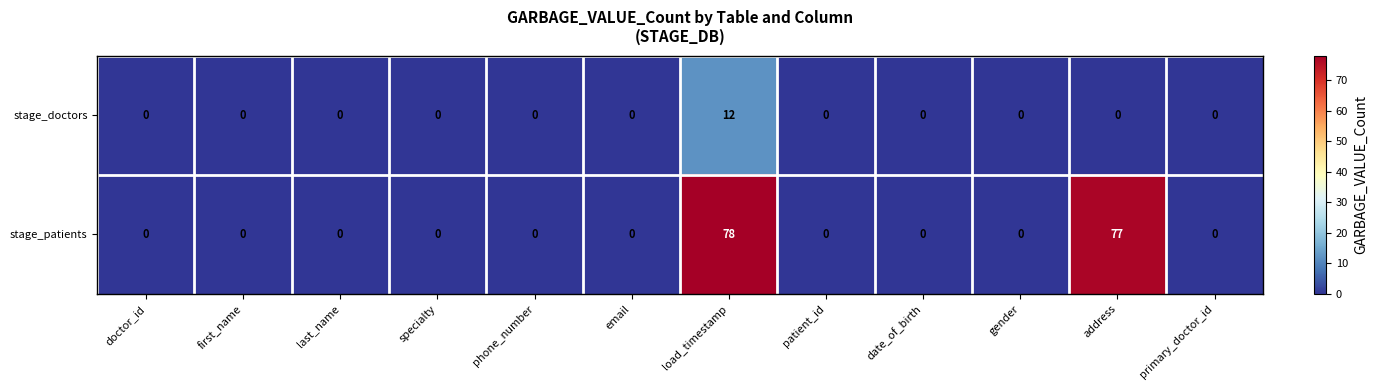

What is the maximum value for stage_patients?

78